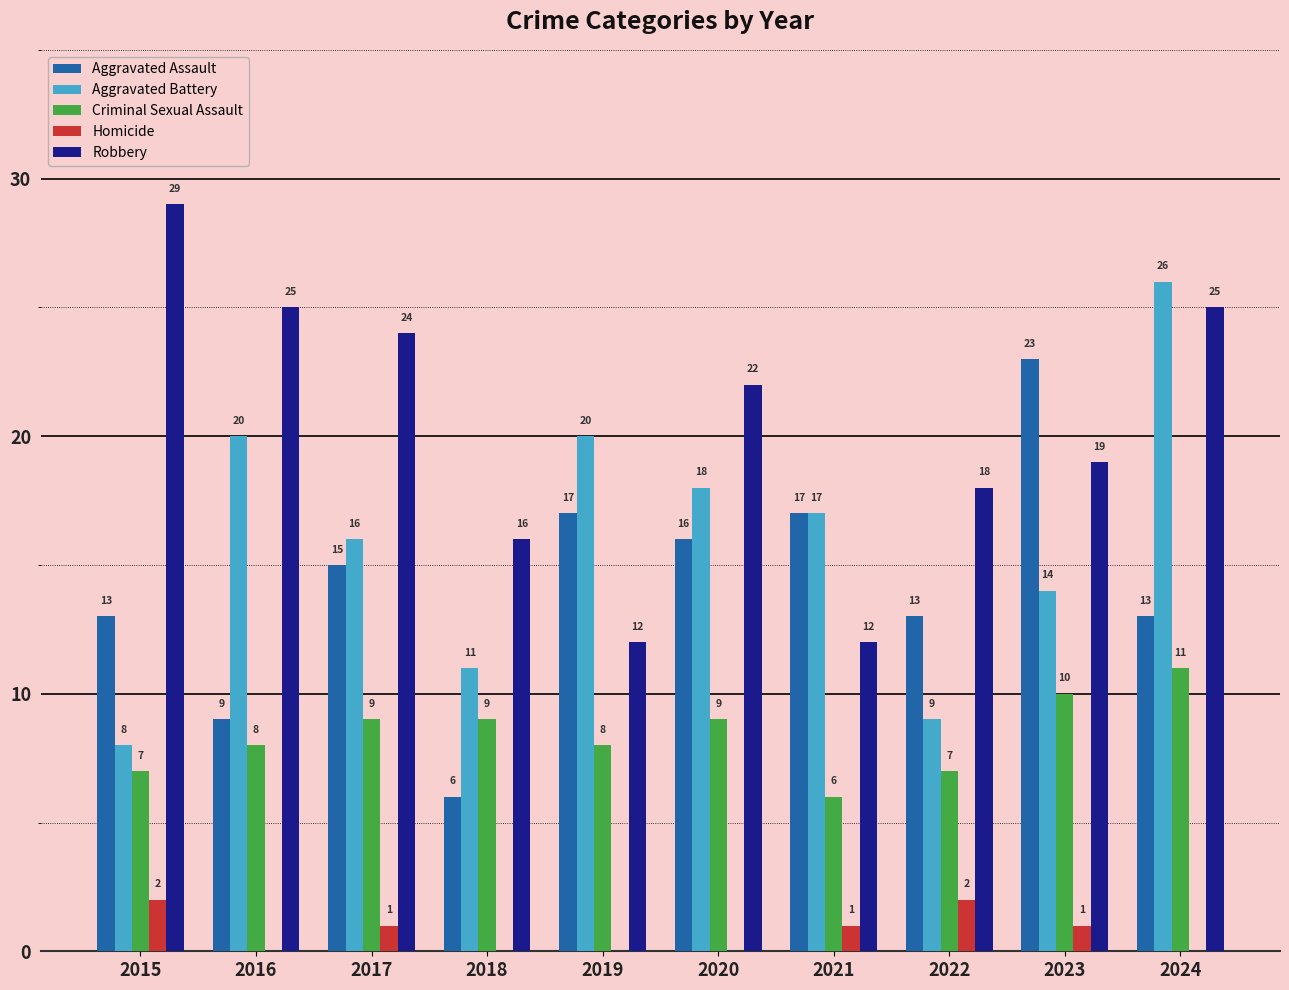

What is the sum of the Robbery values at 2023 and 2015?

48